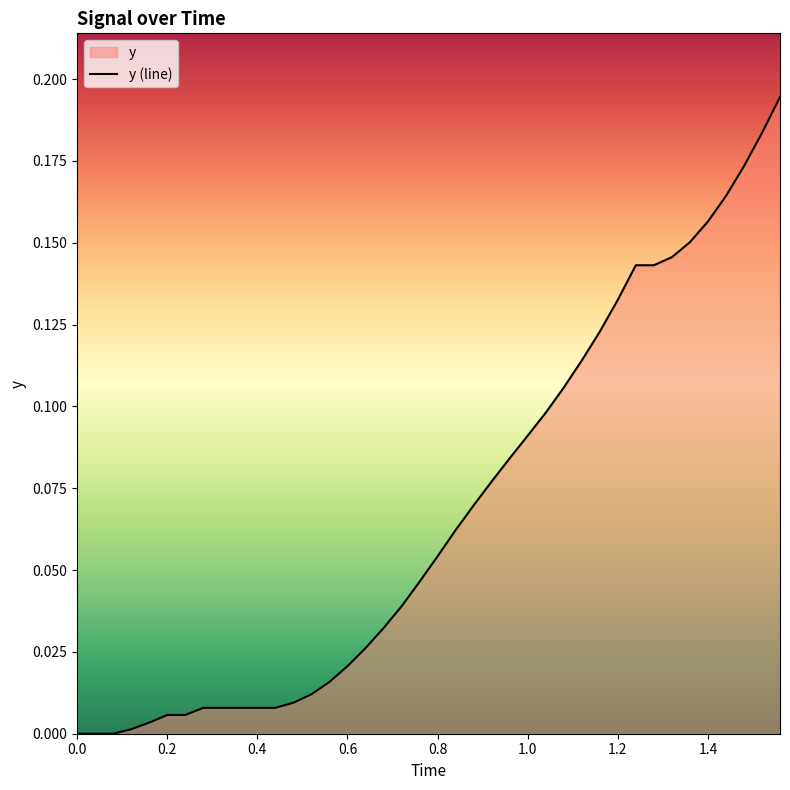

Does the chart display data point markers on the line(s)?

No